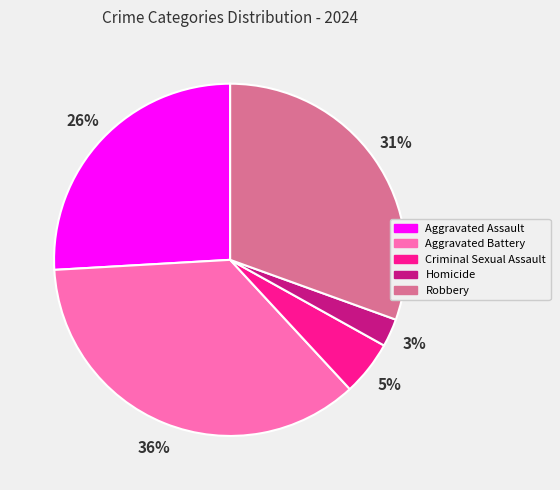

Which category has the biggest portion of the pie?

Aggravated Battery